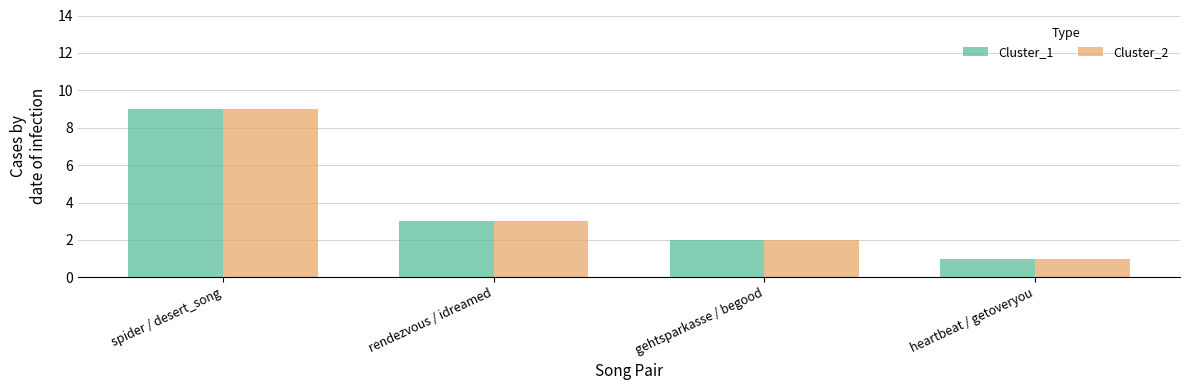

True or false: Cluster_1 has a value of 1 at rendezvous / idreamed.

False